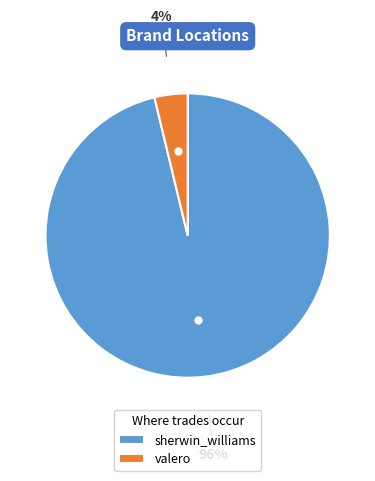

Is the sum of valero and sherwin_williams greater than half?

Yes